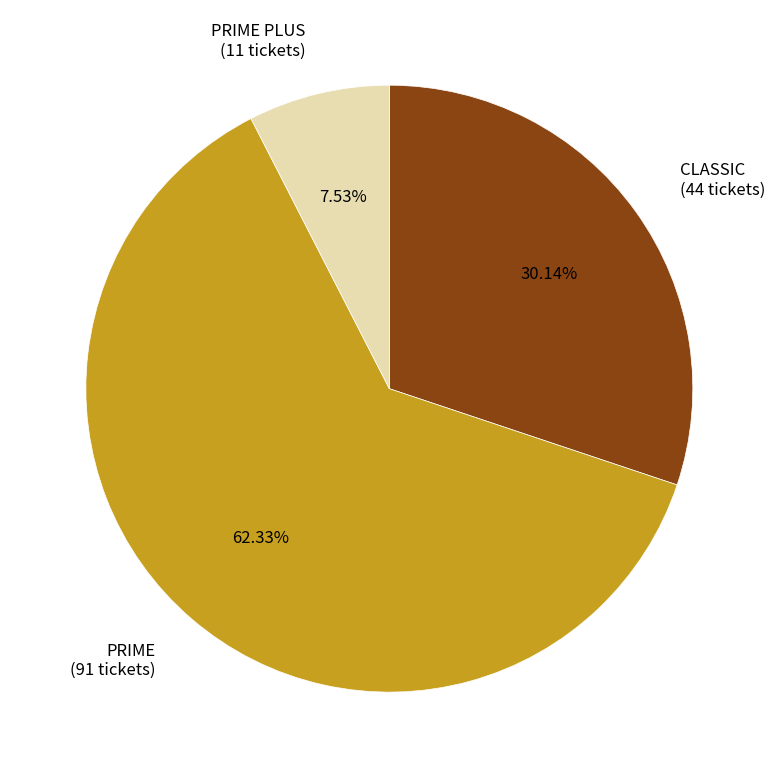

Is the sum of PRIME PLUS (11 tickets) and PRIME (91 tickets) greater than half?

Yes